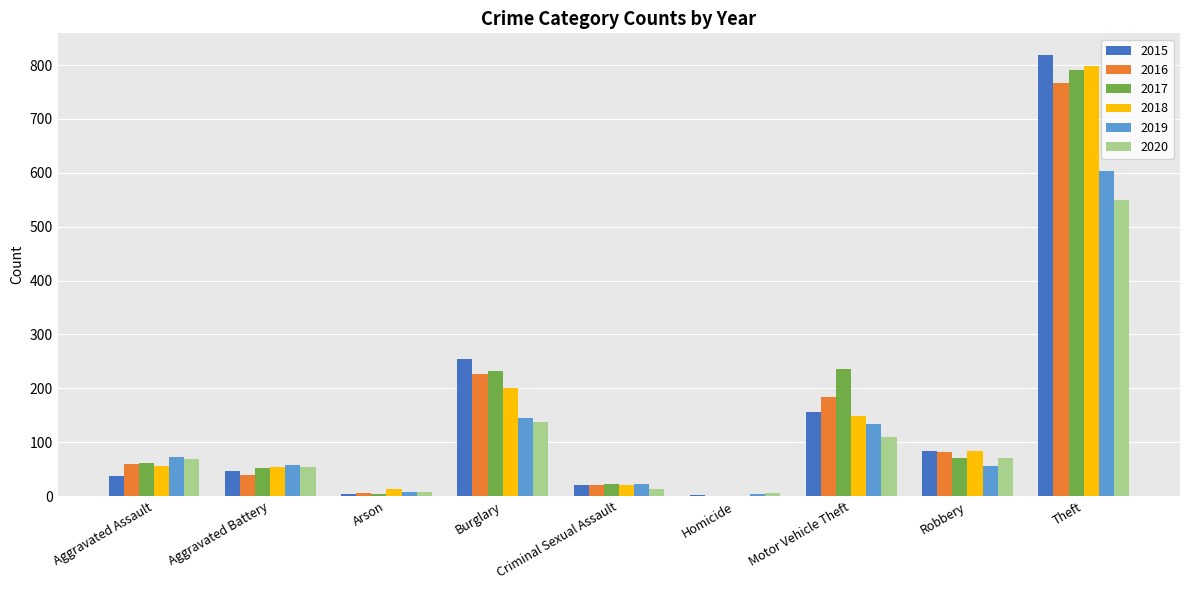

Is it true that 2018 equals 91 at Aggravated Battery?

False